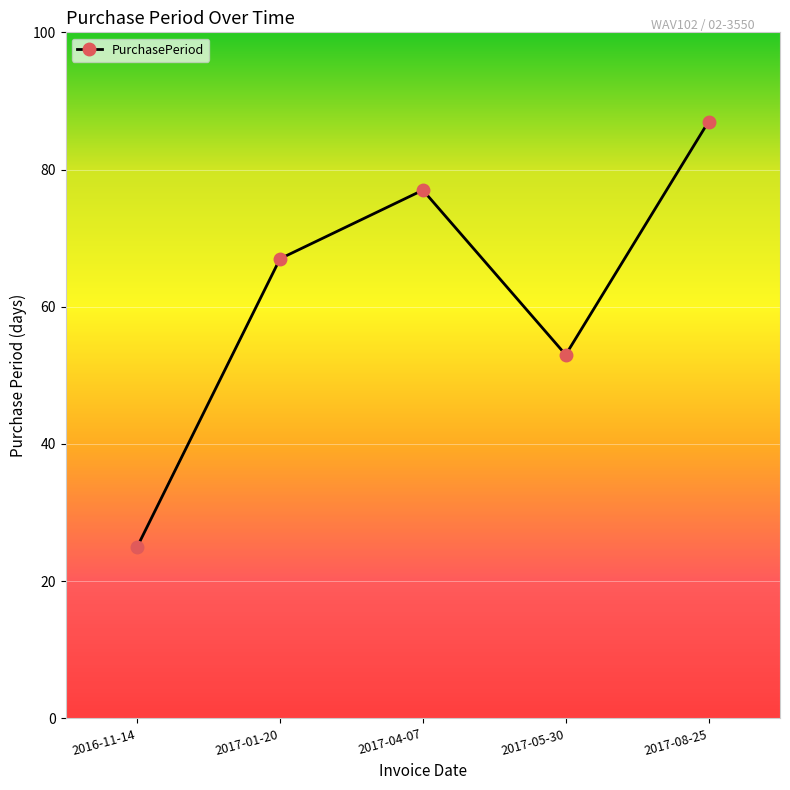

How many interior local peaks (higher than both neighbors) does the data have?

1